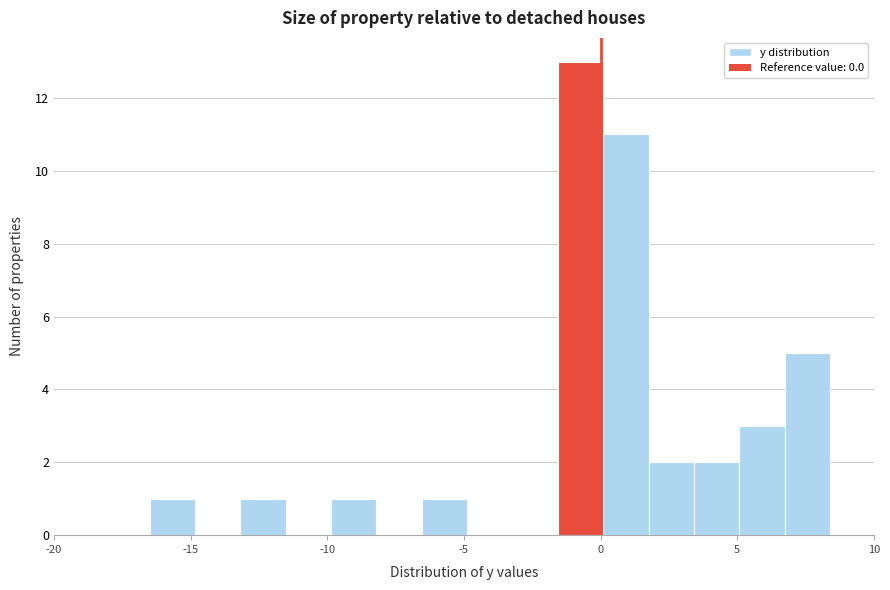

Around what value on the x-axis is the tallest bar? Give the approximate position of its centre, as read against the axis.

-0.5